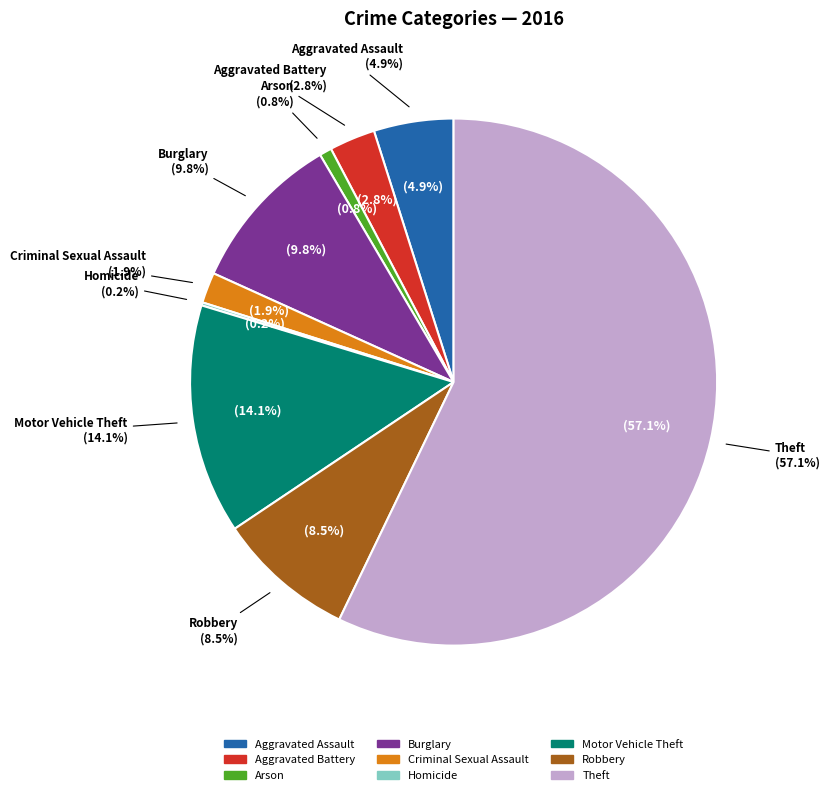

Which slice is the largest?

Theft